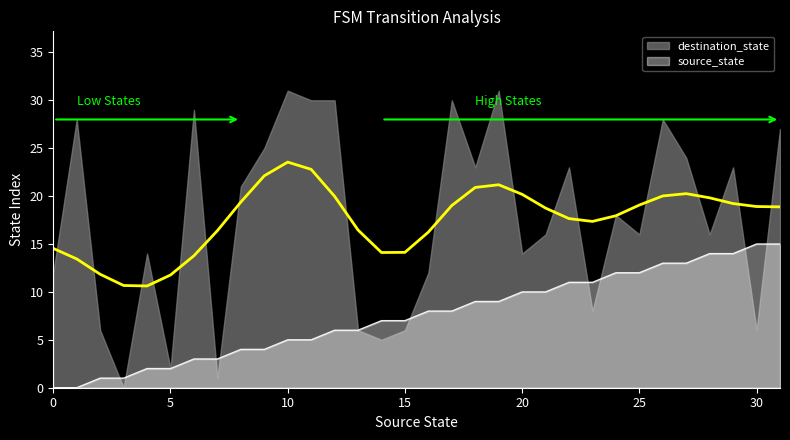

The source_state series shows 4 at 20. True or false?

False